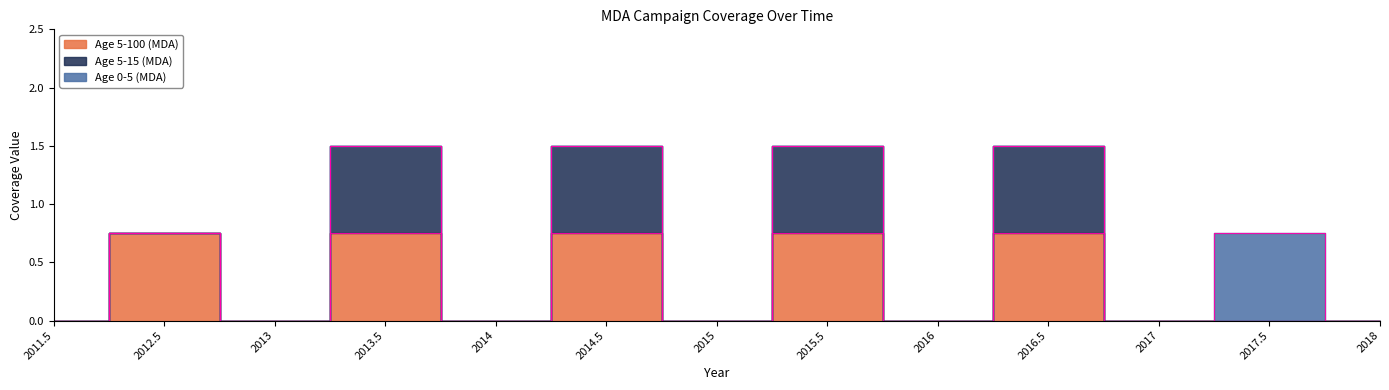

Does the chart display data point markers on the line(s)?

No